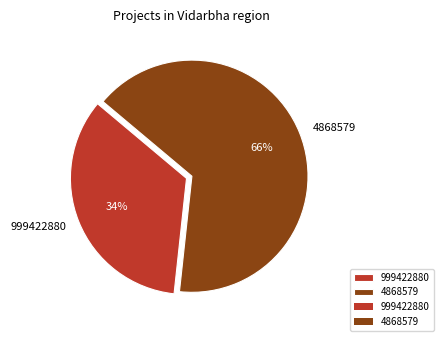

How many segments does this pie chart have?

2